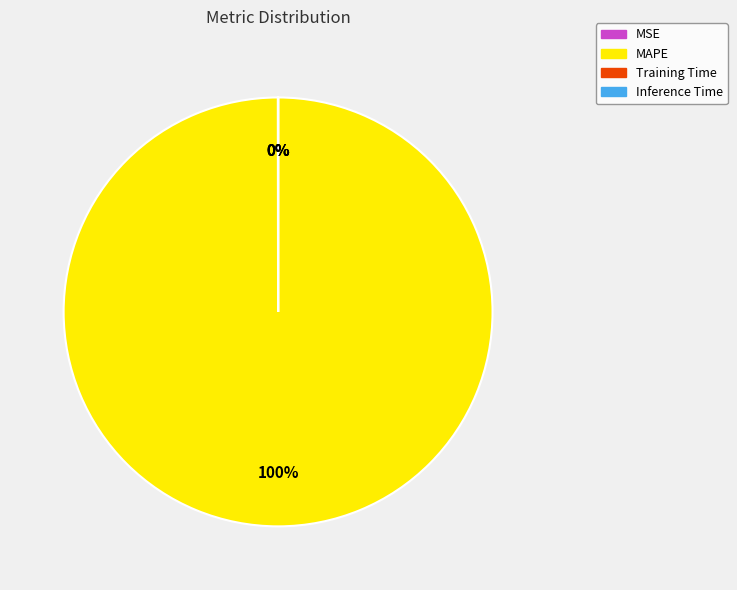

The MAPE slice represents 90% of the pie. True or false?

False